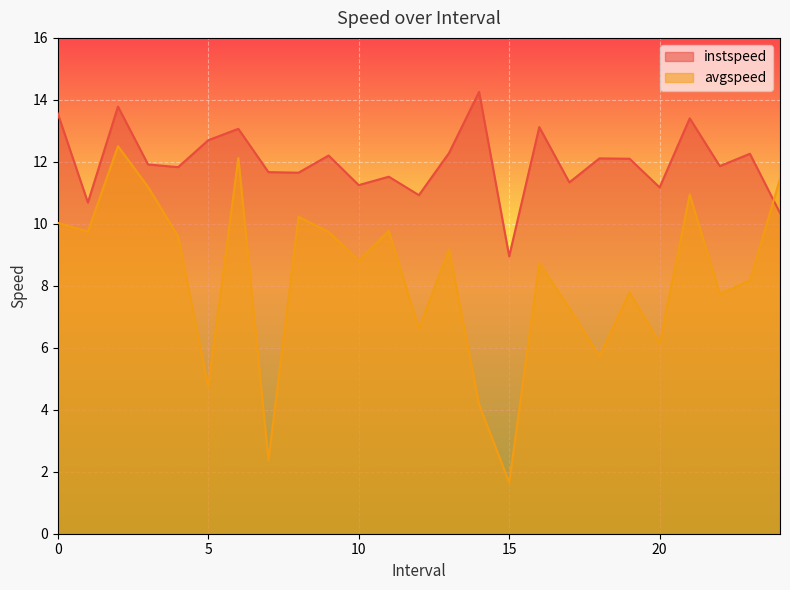

What is the label of the 14th point from the left?

13.0